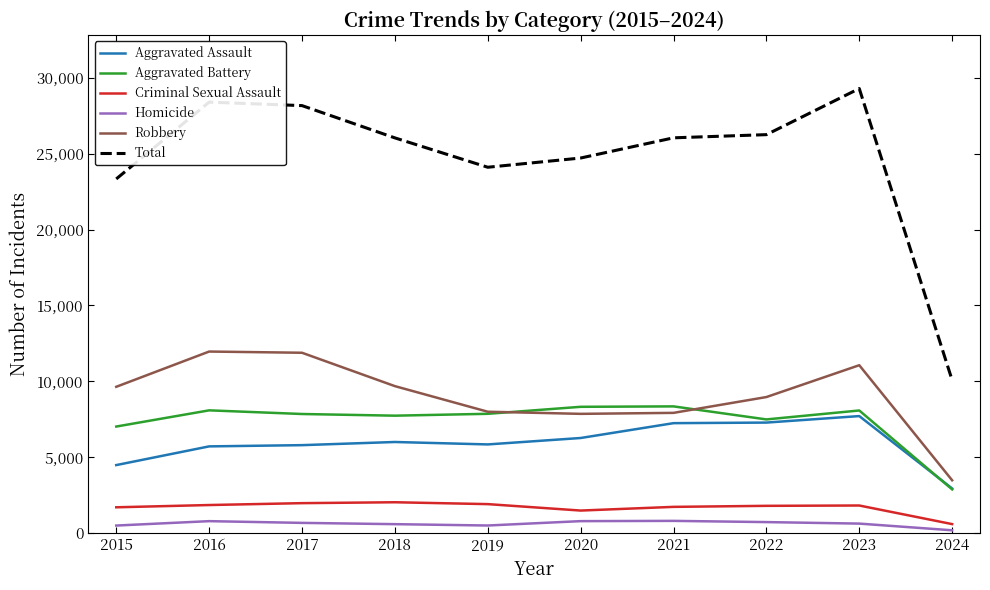

What is the difference between the Homicide values at 2023 and 2020?

162